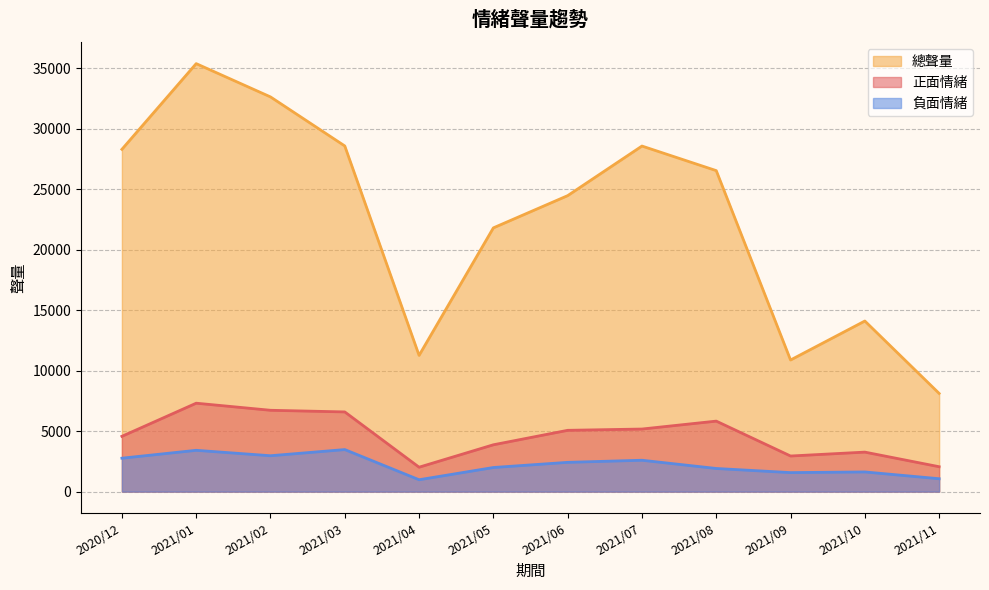

At which label is 總聲量 closest to 21740?

2021/05